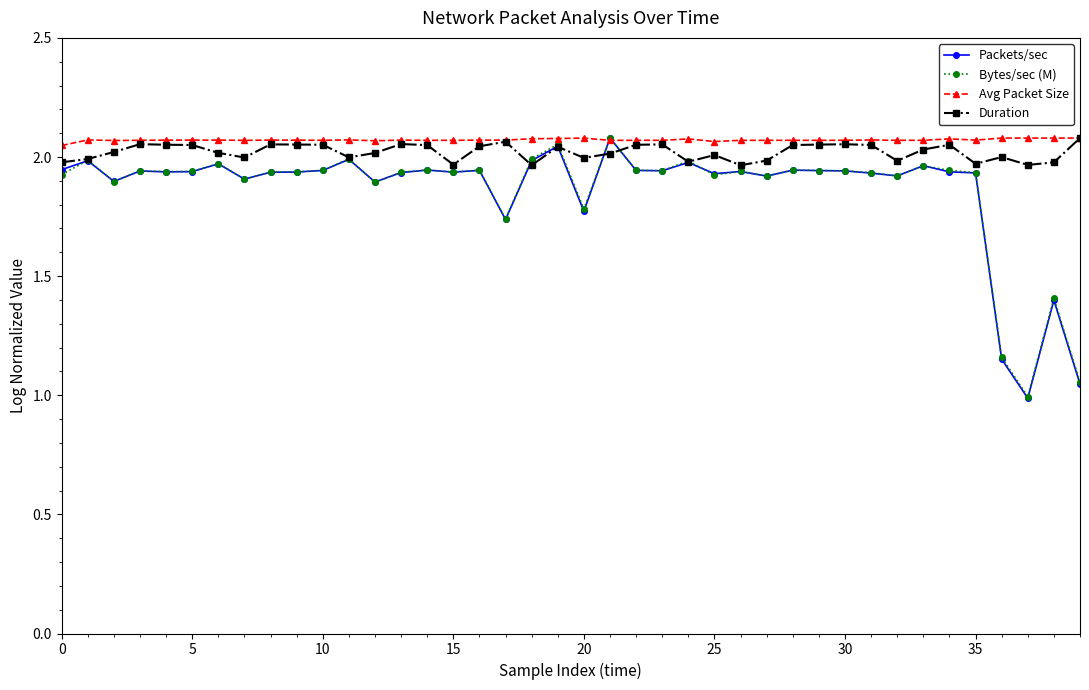

True or false: Duration has more than 0 points higher than both neighbors.

True